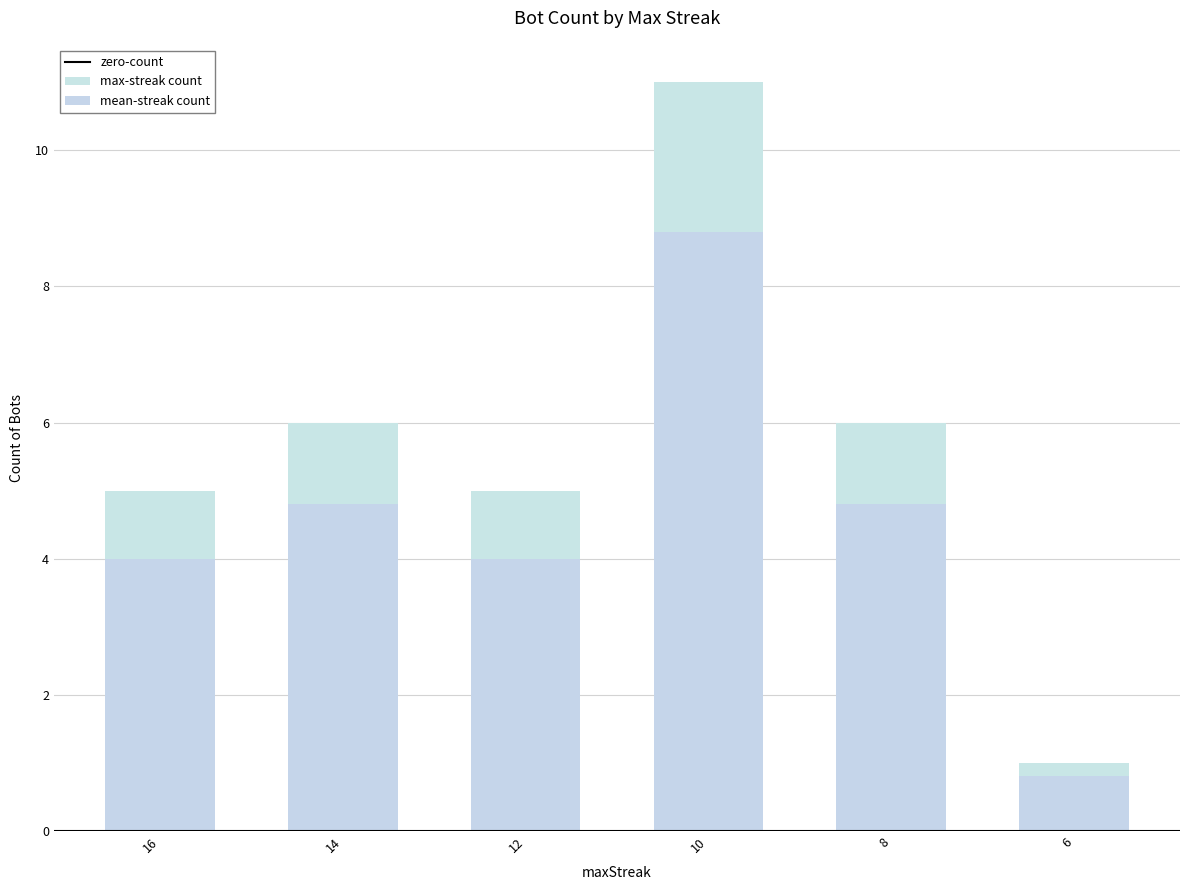

Is it true that the value at 6 is 0?

False